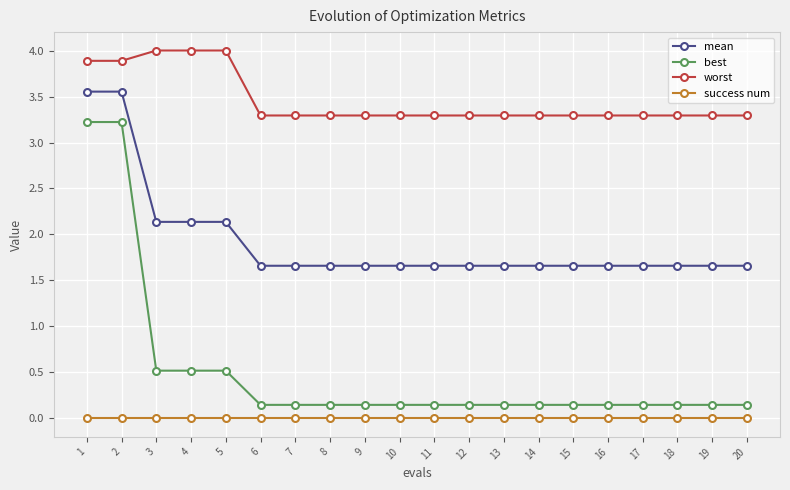

What is the average value of the best series?

0.5